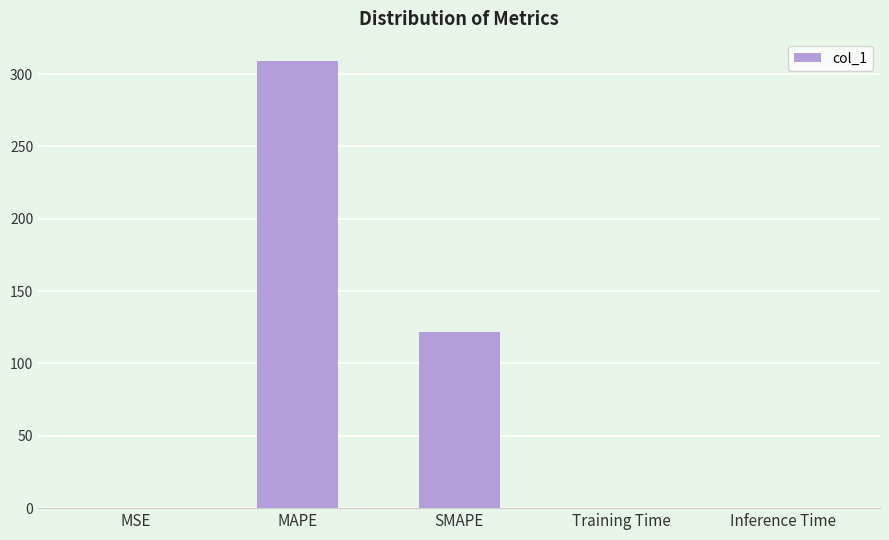

The chart shows a value of 165.4 at SMAPE. True or false?

False